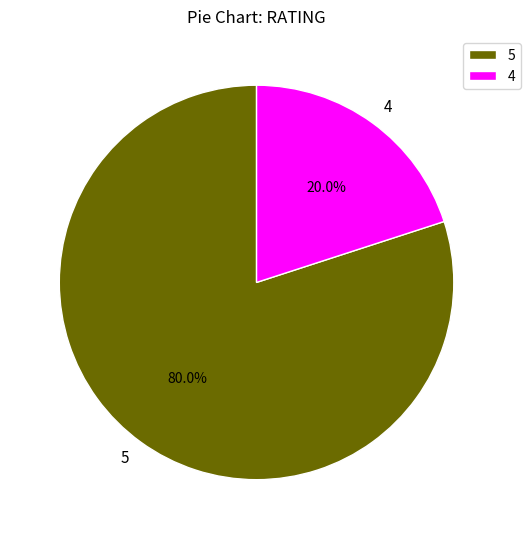

What portion of the pie excludes 5?

20.0%